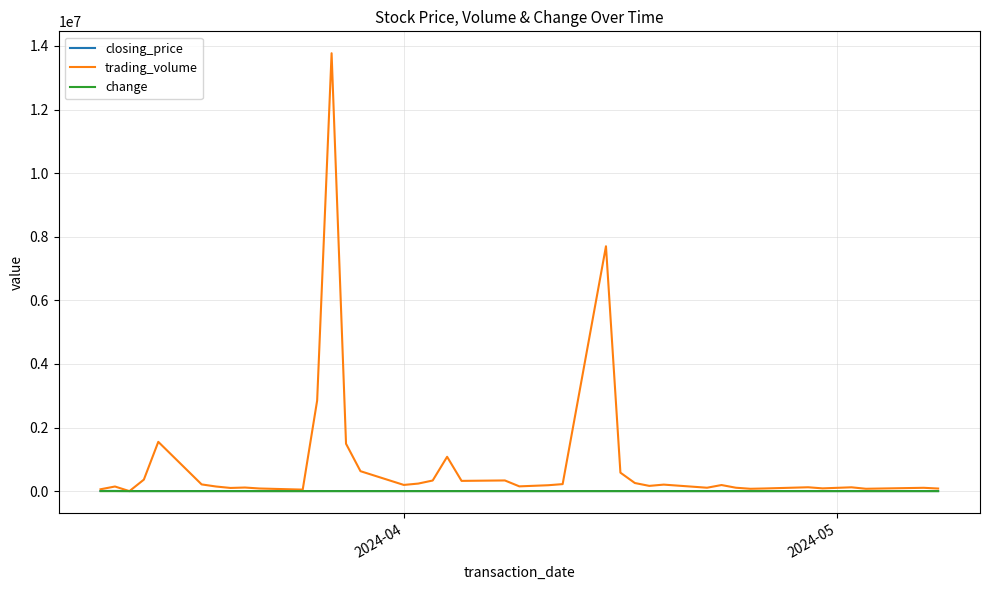

What is the maximum value for trading_volume?

13770000.0